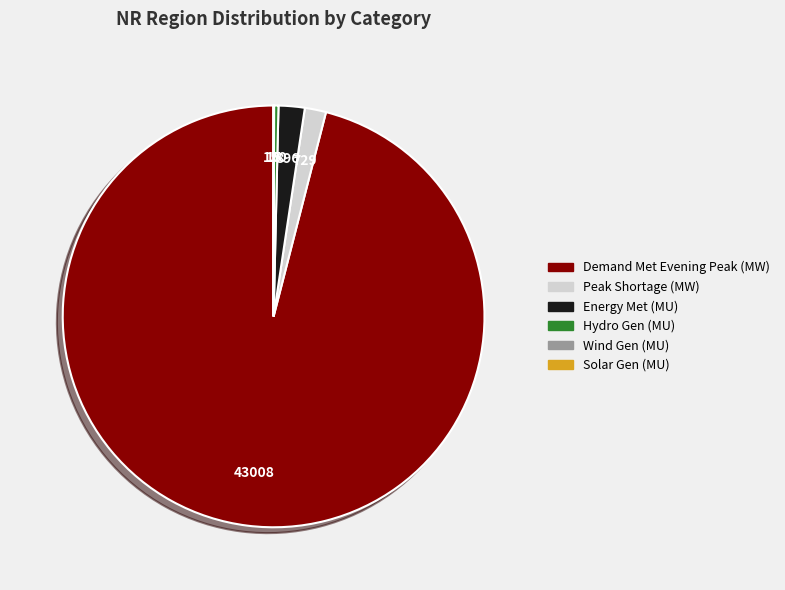

Approximately how many times larger is the value at Peak Shortage (MW) compared to Hydro Gen (MU)?

4.9